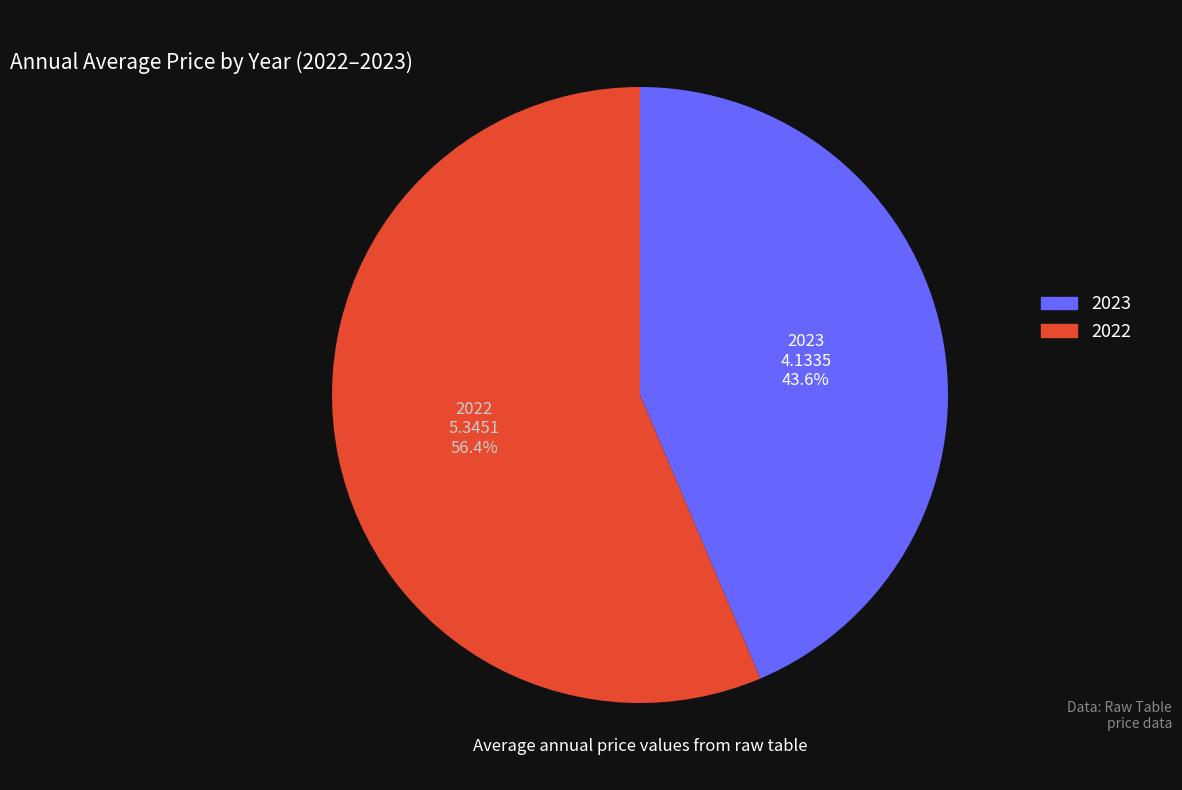

Which category has the smallest portion of the pie?

2023